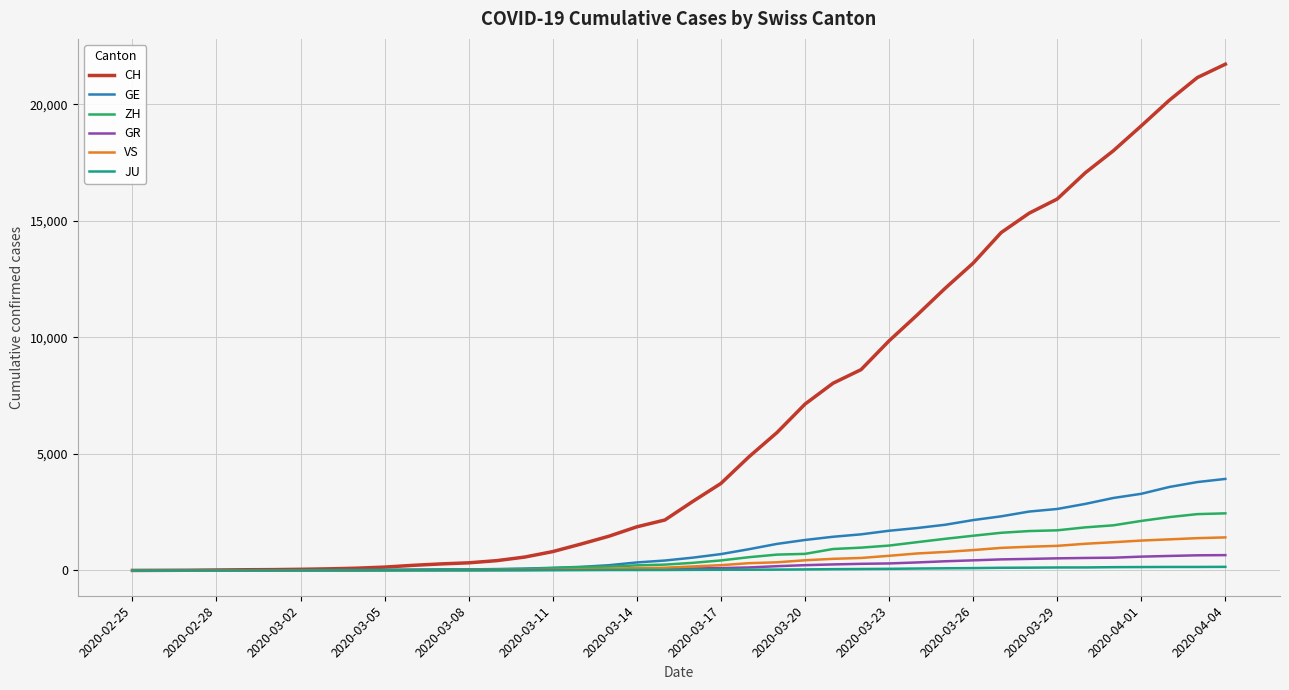

Which series has the largest total across all categories?

CH